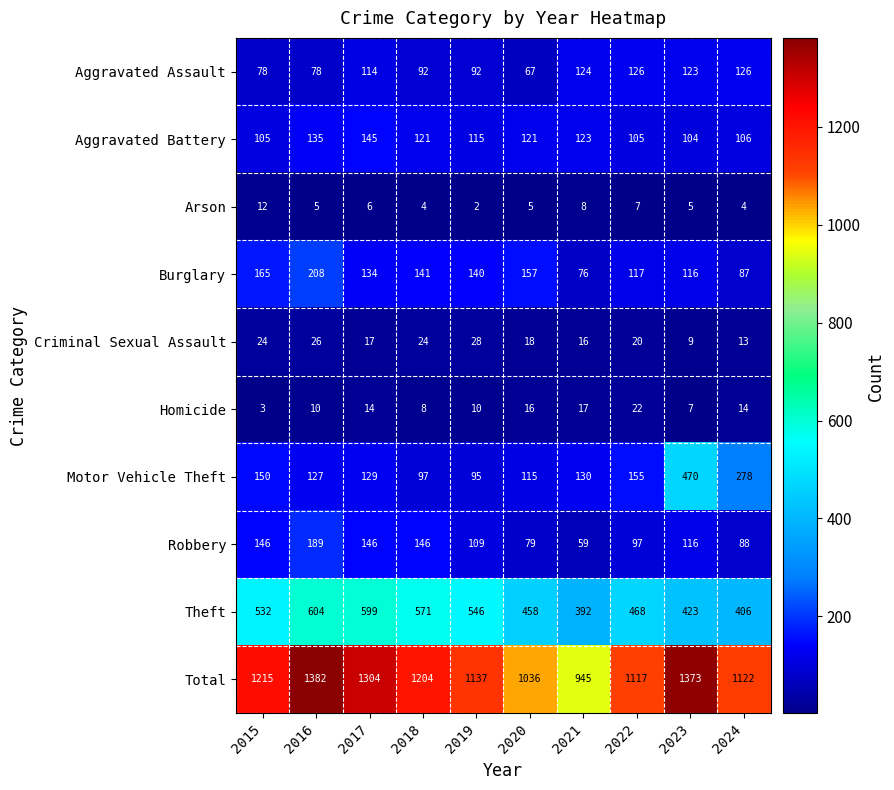

What is the difference between the maximum and minimum values in the Aggravated Battery series?

41